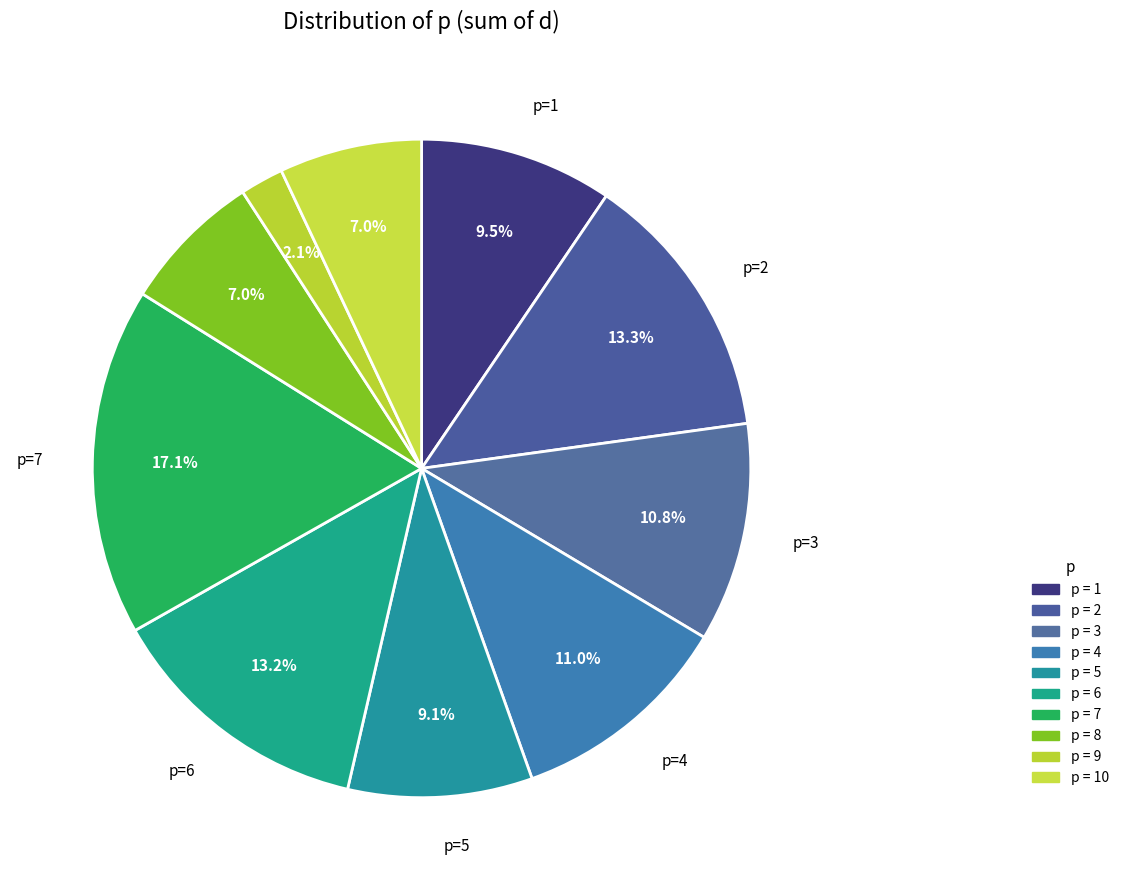

Does any single category account for the majority?

No